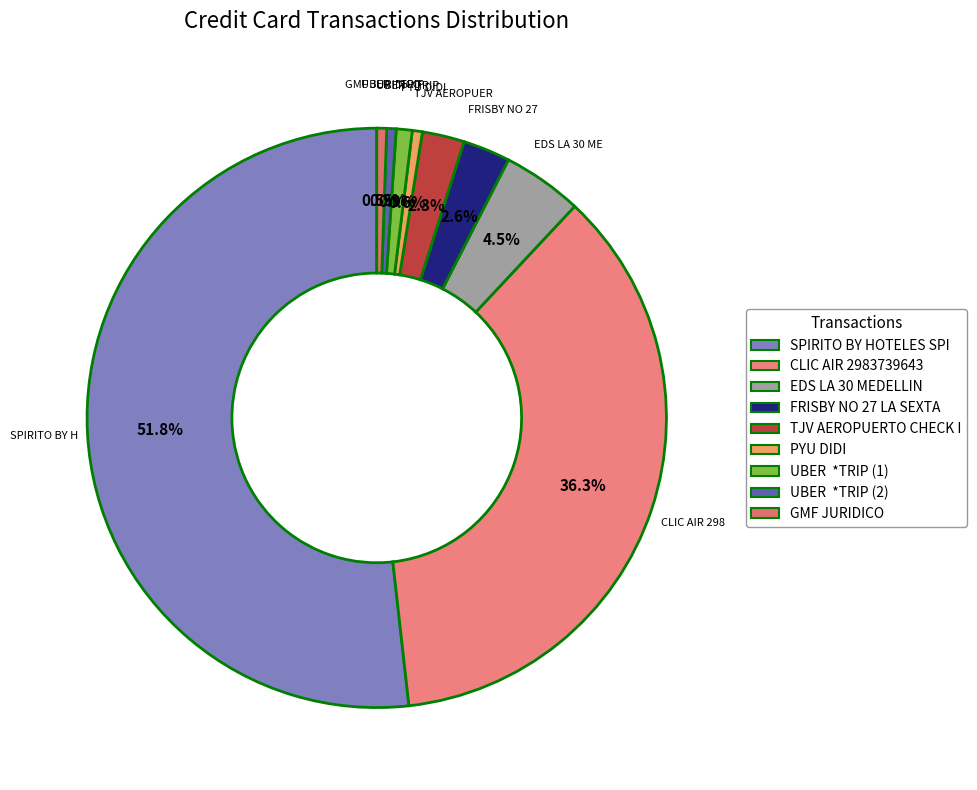

To the nearest percent, what percentage of the pie is TJV AEROPUERTO CHECK I?

2%